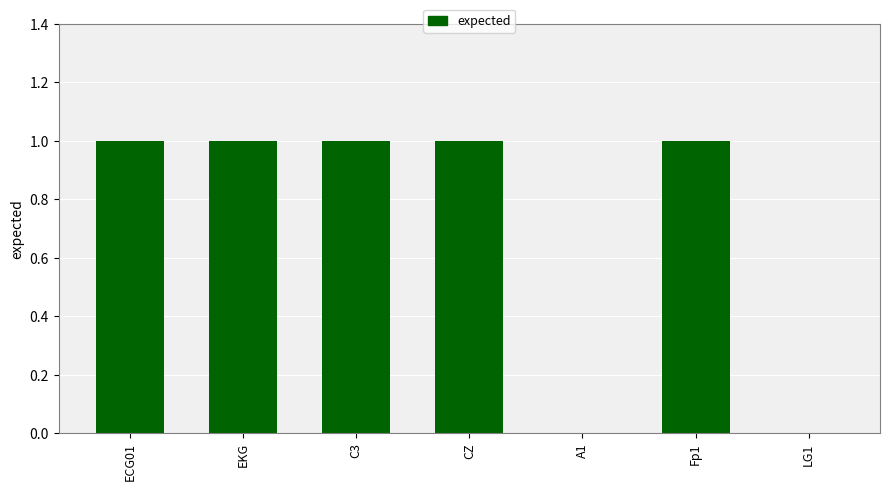

The chart shows a value of 1 at C3. True or false?

True